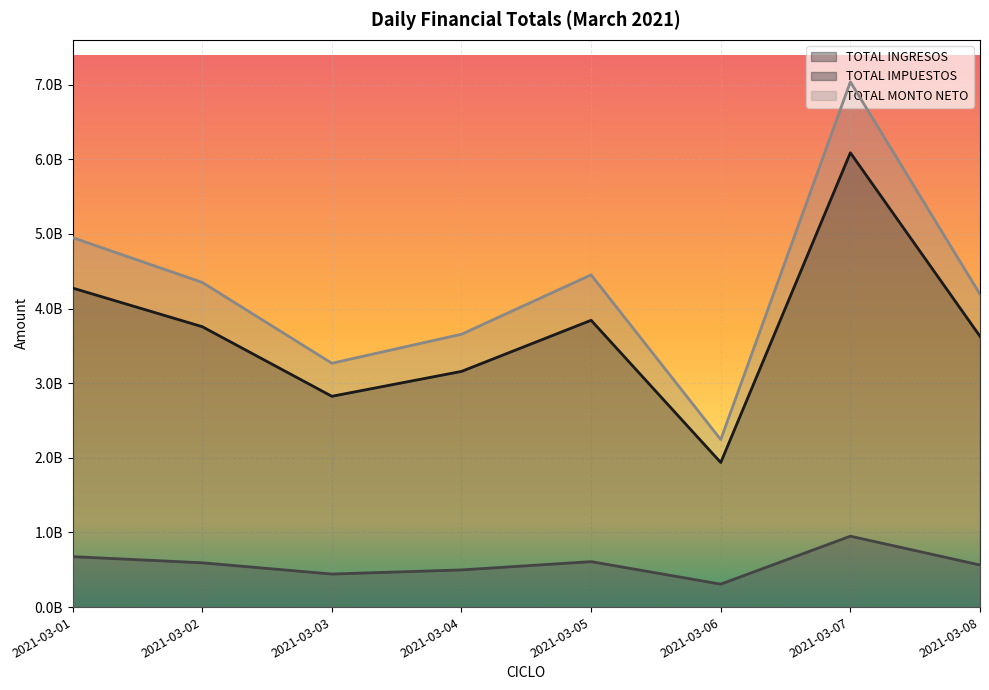

Between 2021-03-03 and 2021-03-06, which is larger?

2021-03-03